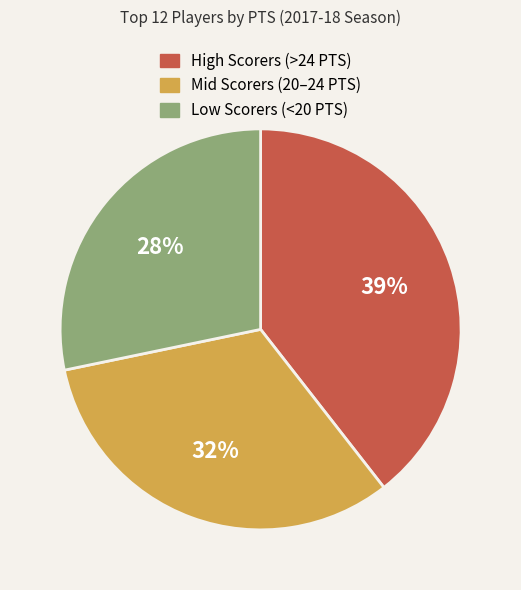

To the nearest percent, what is the difference between the largest and smallest slice percentages?

11%